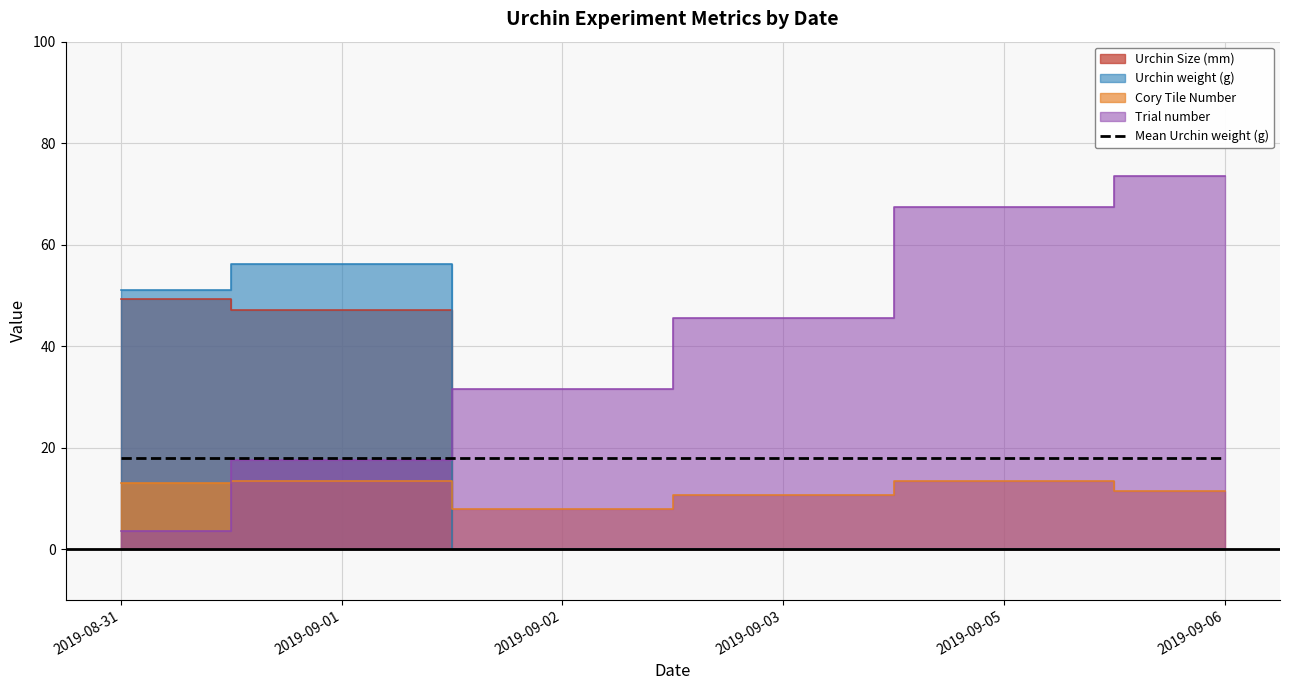

How many values in Urchin weight (g) are above zero?

2